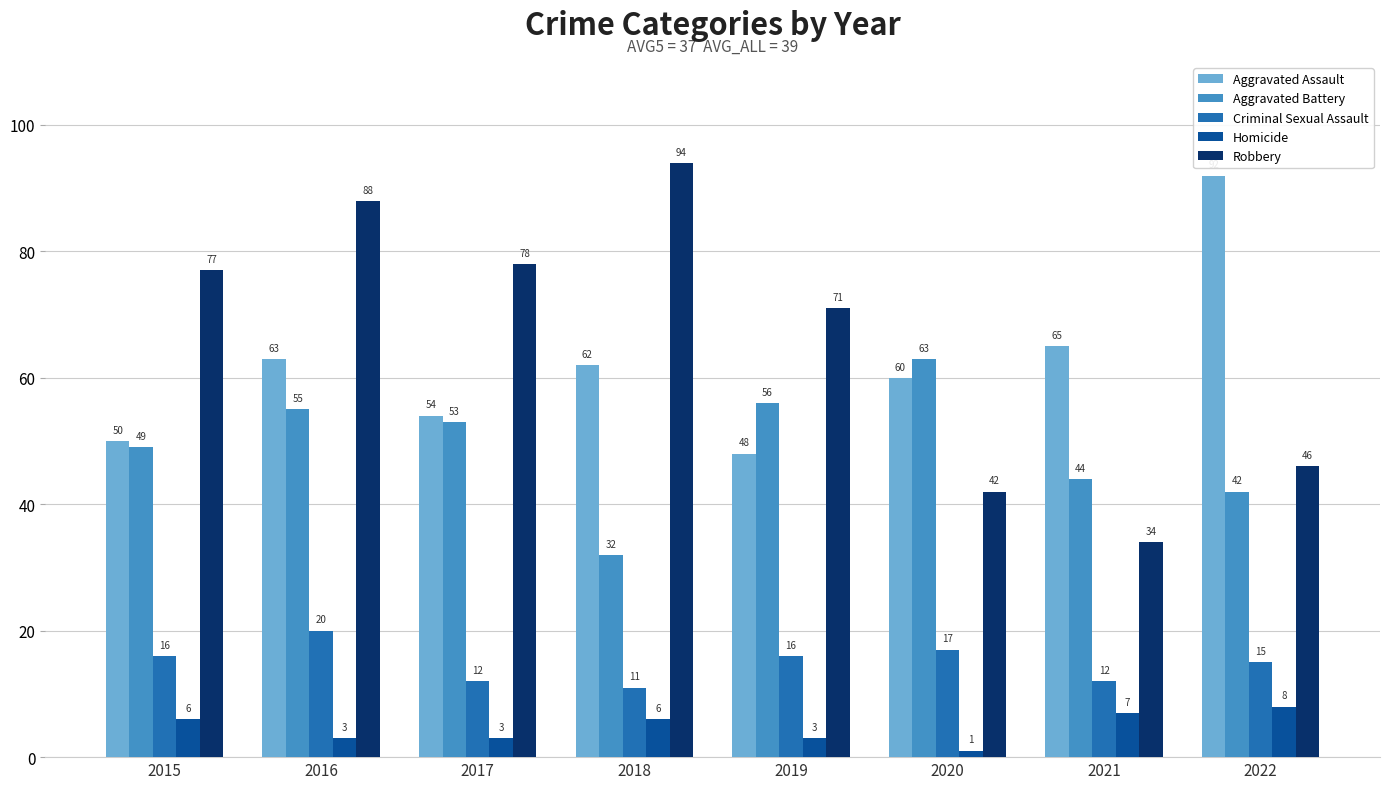

What is the total value across all series at 2016?

229